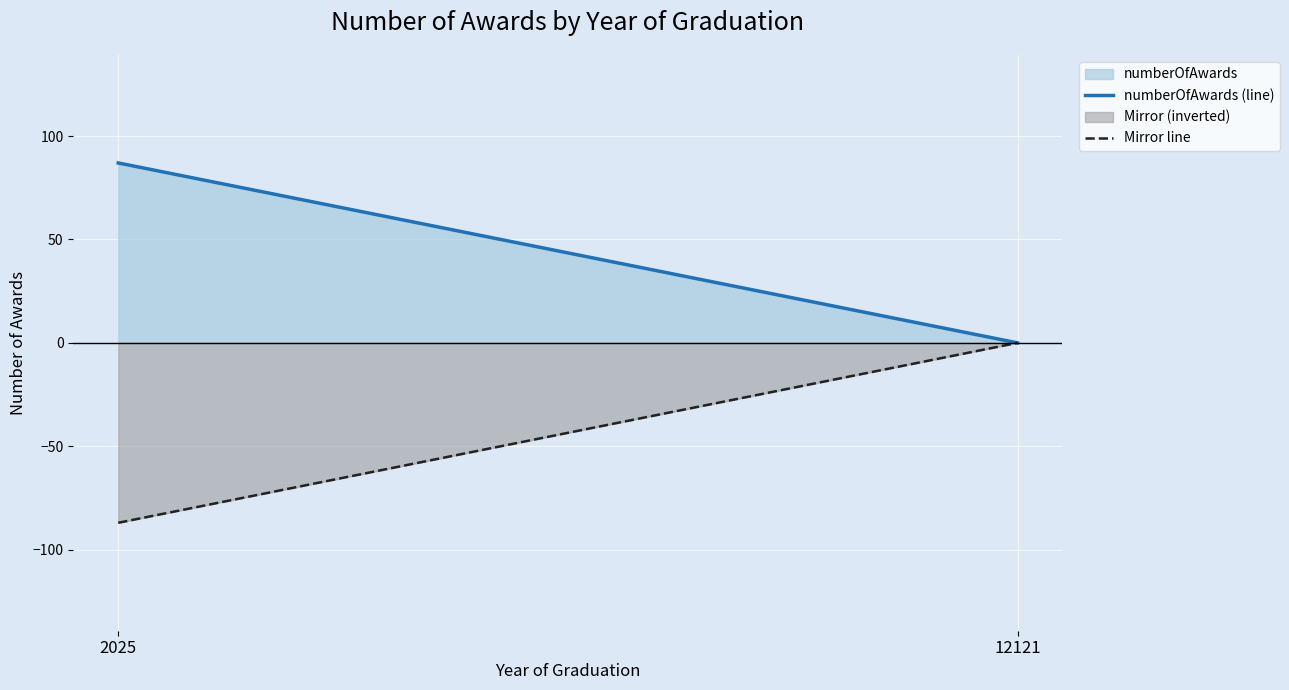

Which series has the largest total across all categories?

numberOfAwards